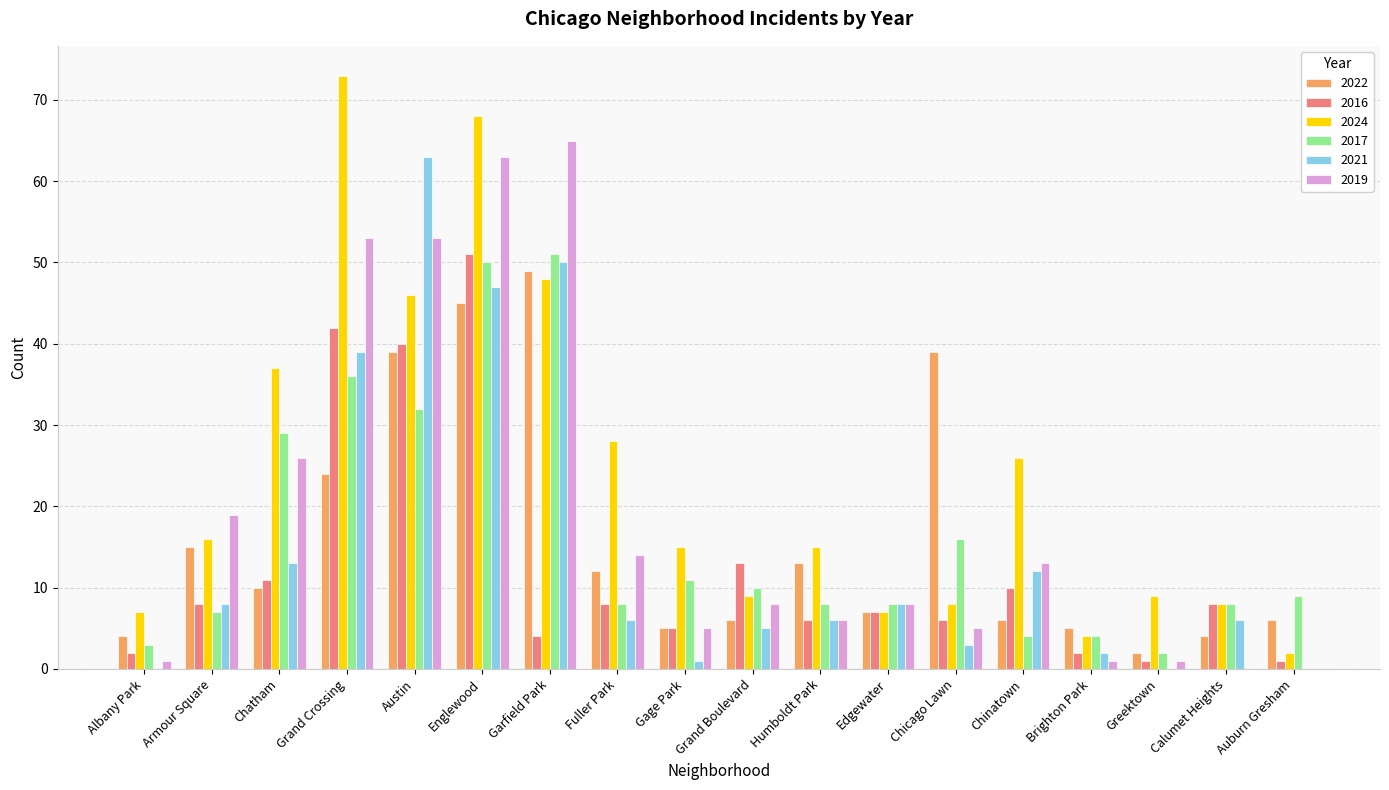

At which category is the sum across all series the highest?

Englewood